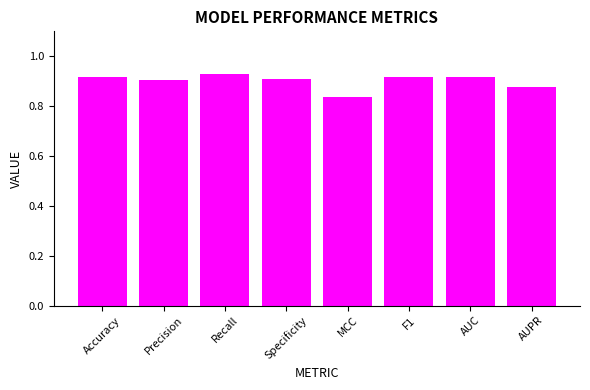

Are the bars grouped side by side (vs. stacked)?

No